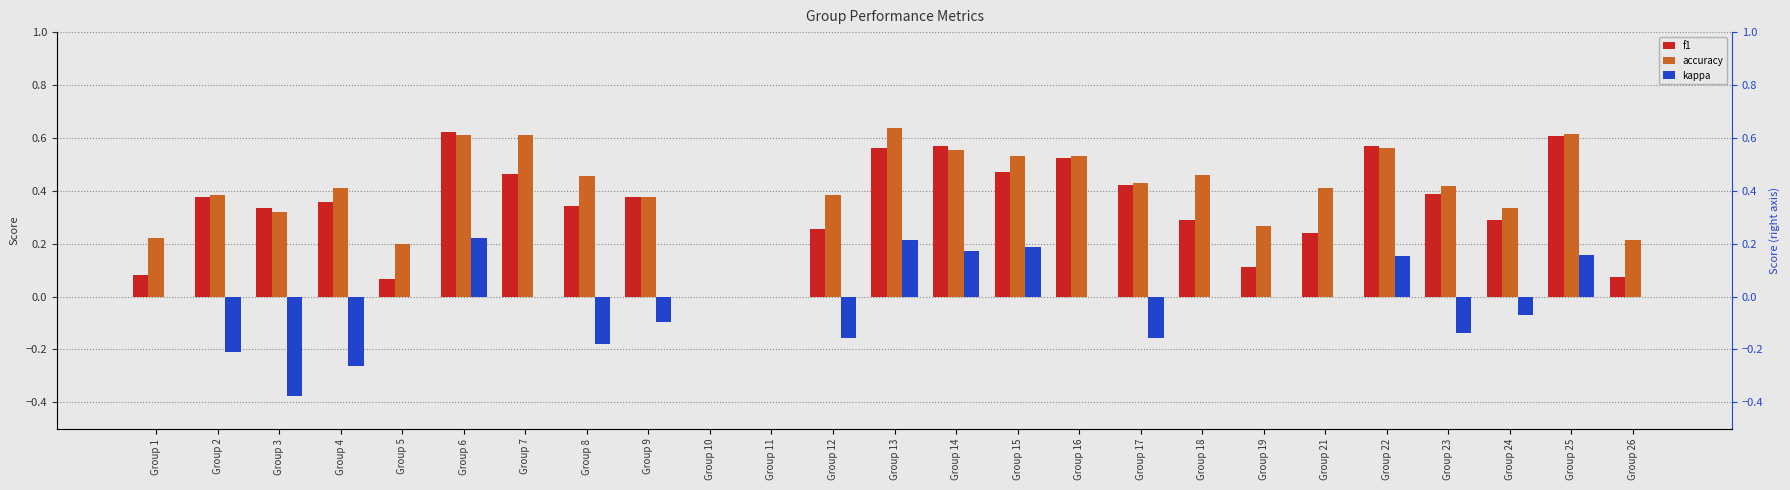

What is the value of the f1 bar at the 20th from the left?

0.2